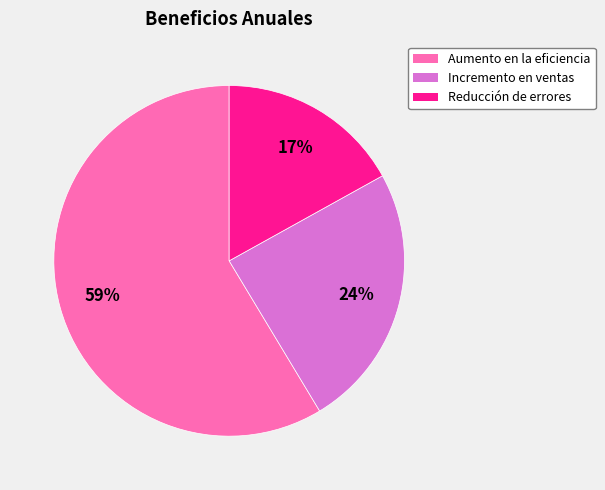

To the nearest percent, what is the difference between the largest and smallest slice percentages?

42%